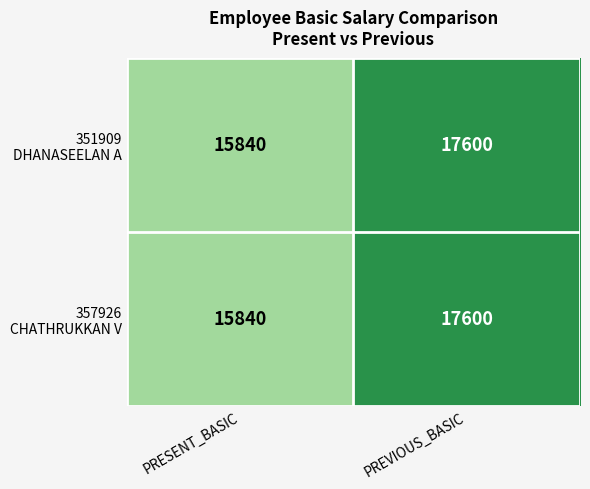

What is the total value across all series at PREVIOUS_BASIC?

35200